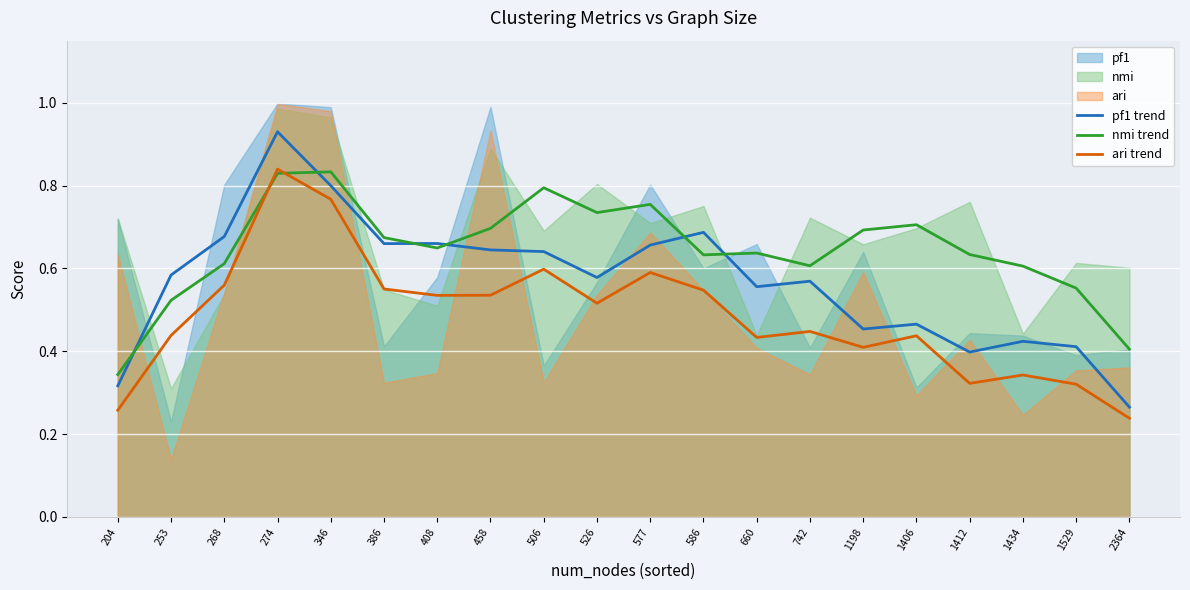

At how many categories does at least one series exceed 0?

20